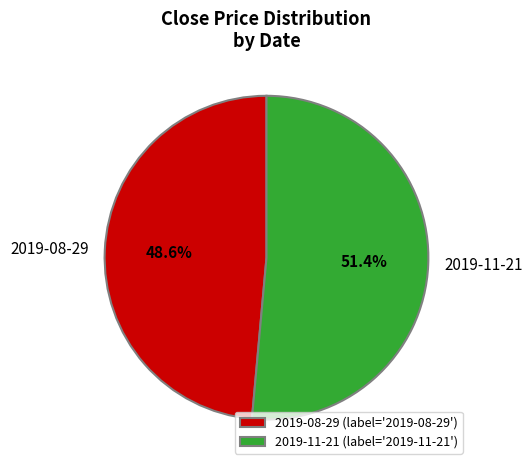

Which slice represents more than half of the pie?

2019-11-21